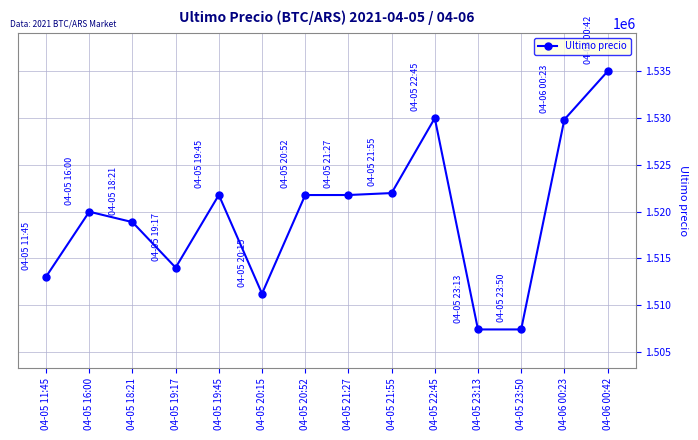

Does the chart have visible grid lines?

Yes